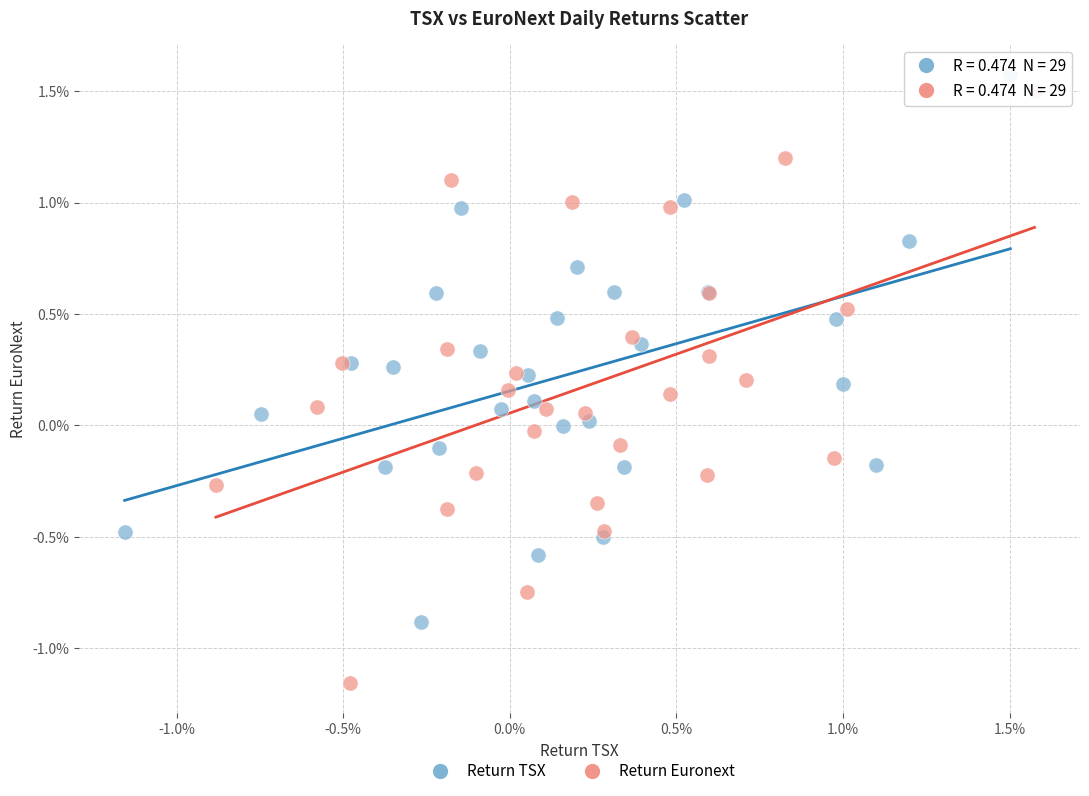

What are all the series names shown in the legend?

Return TSX, Return Euronext